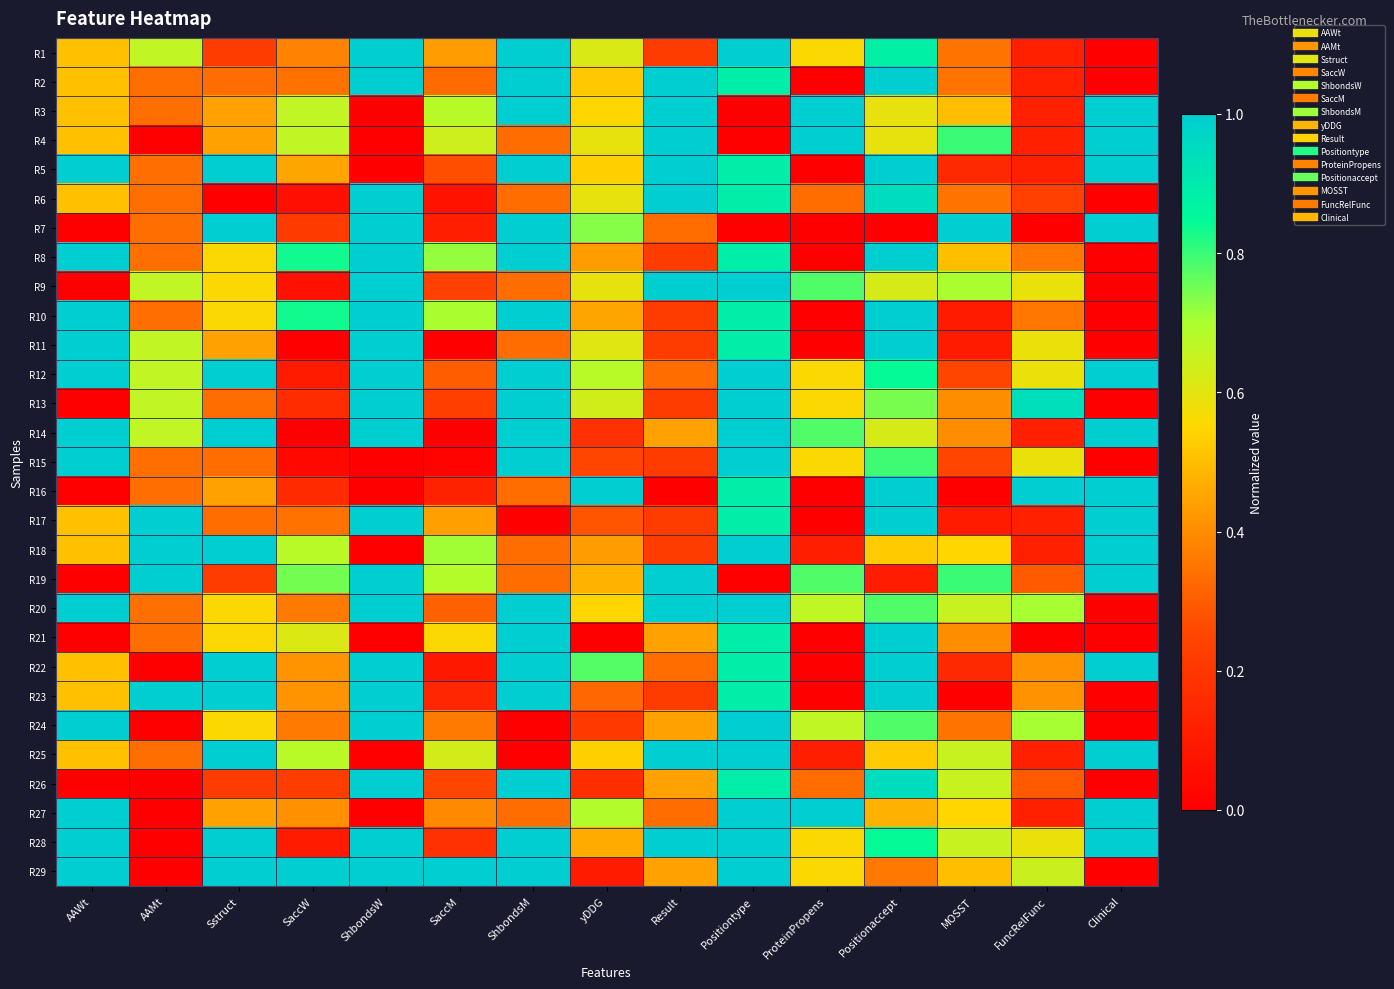

Which series changed the most between ProteinPropens and MOSST?

R7